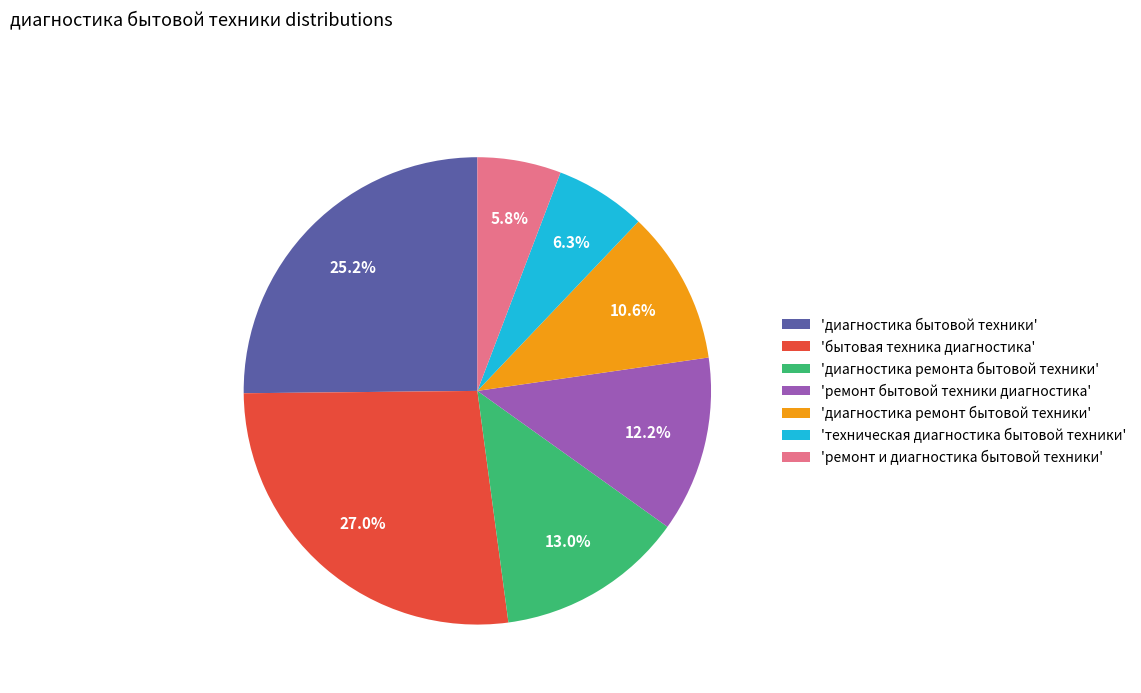

Which has a higher value, 'техническая диагностика бытовой техники' or 'диагностика ремонт бытовой техники'?

'диагностика ремонт бытовой техники'